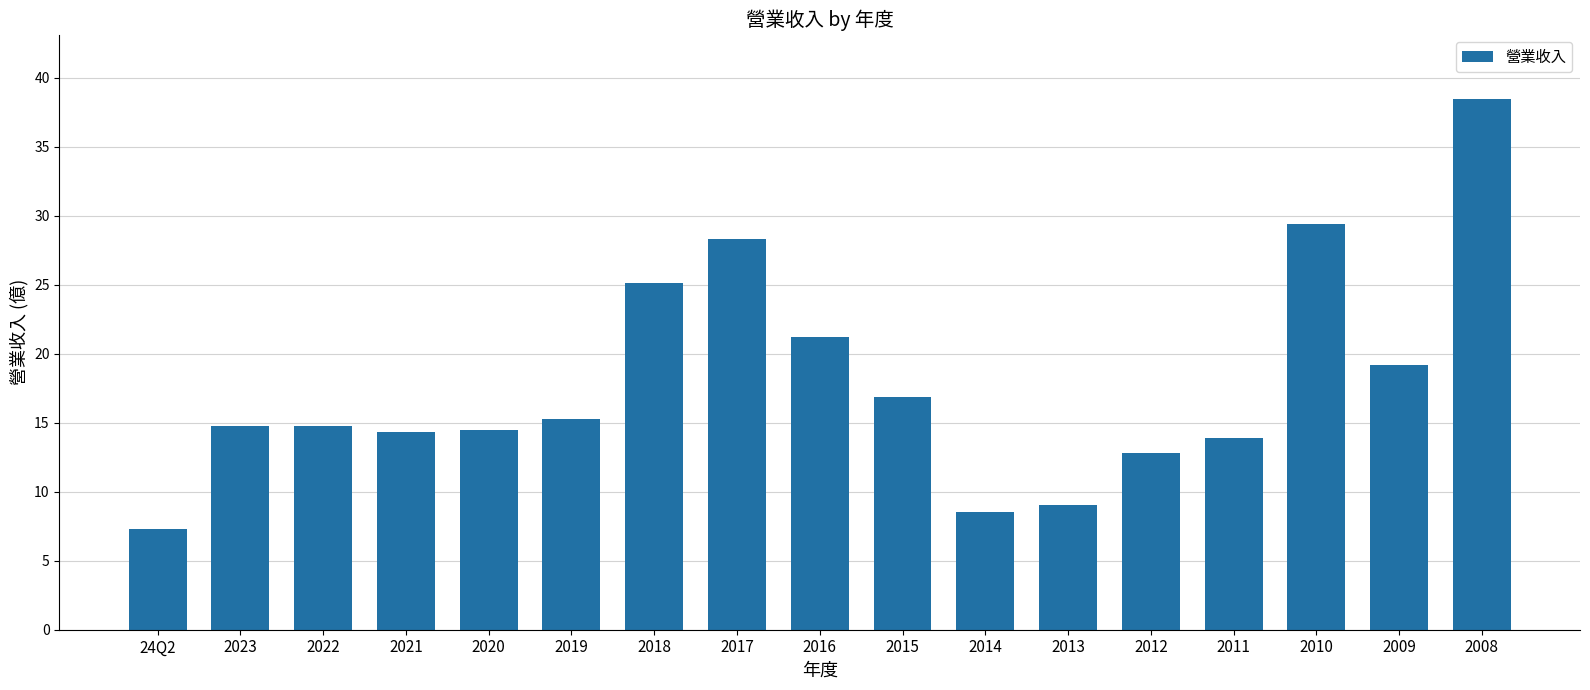

Where does the data first go above 14?

2023